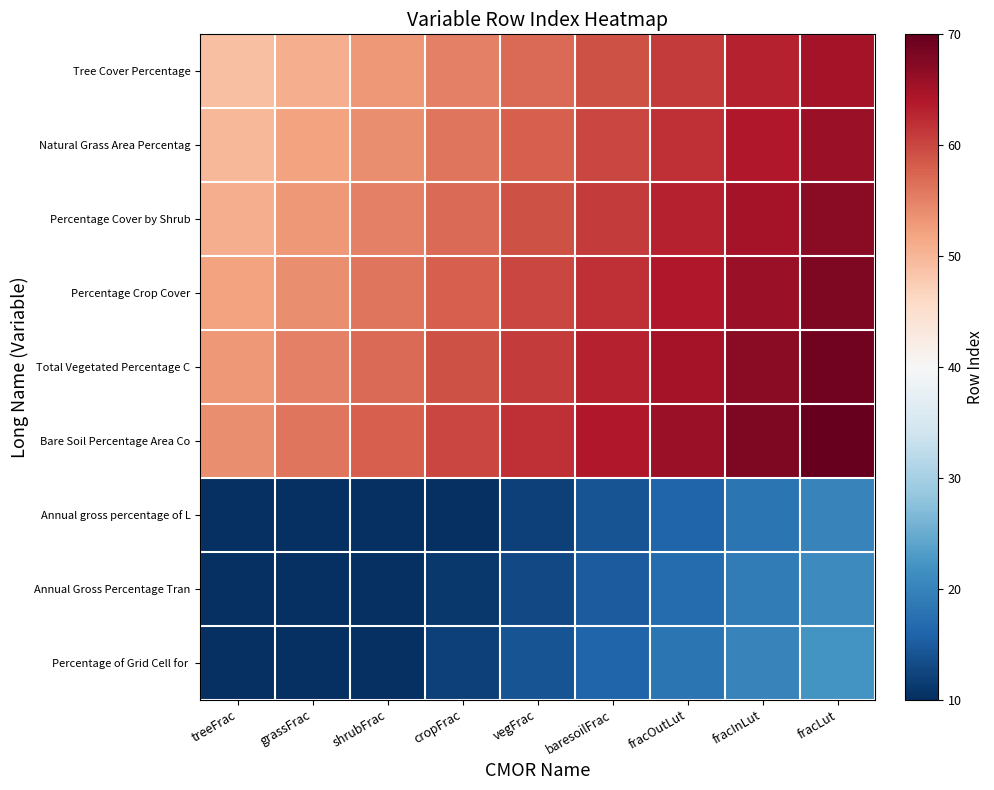

Which series has the largest total across all categories?

Bare Soil Percentage Area Co